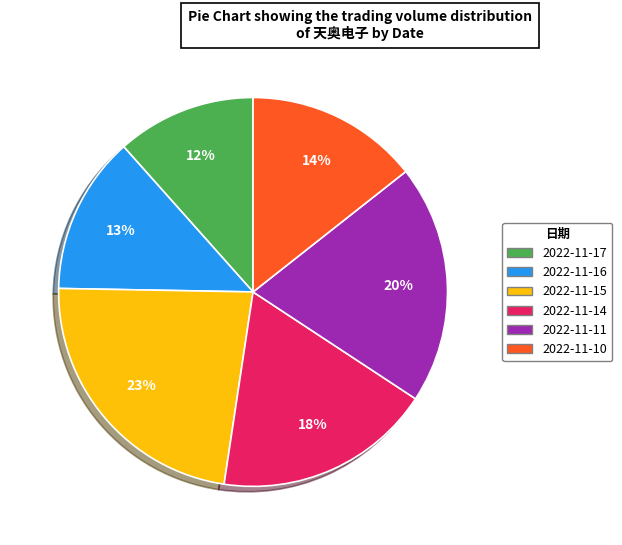

Does 2022-11-15 account for over 50% of the chart?

No